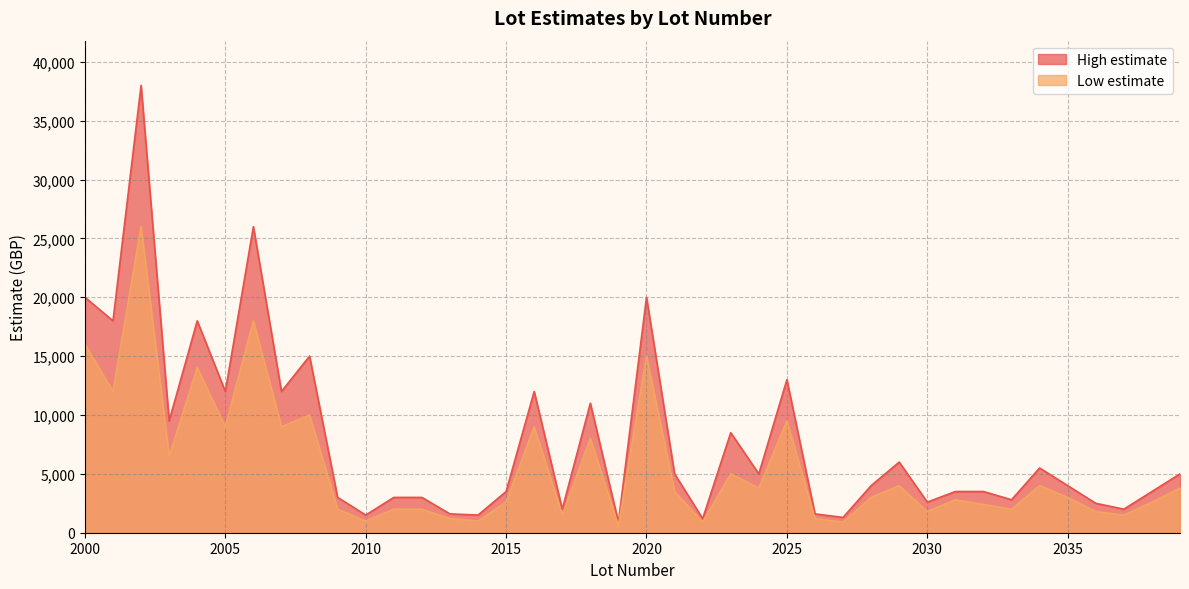

Which series has the widest spread of values?

High estimate